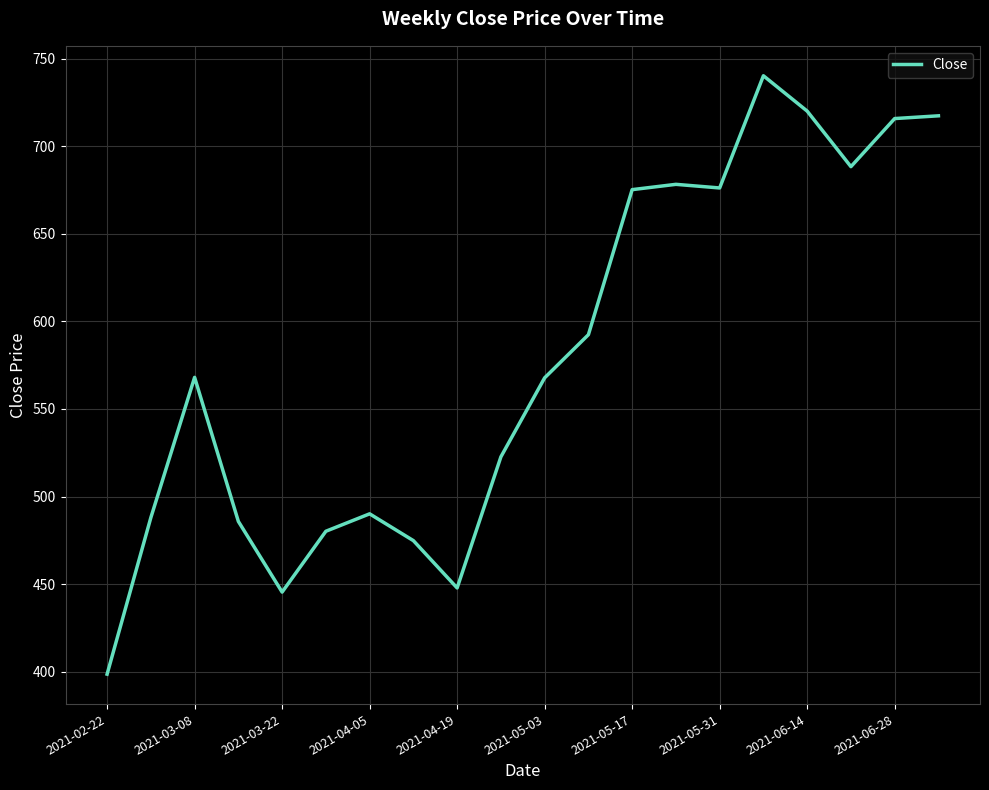

What is the minimum value shown in the chart?

398.6